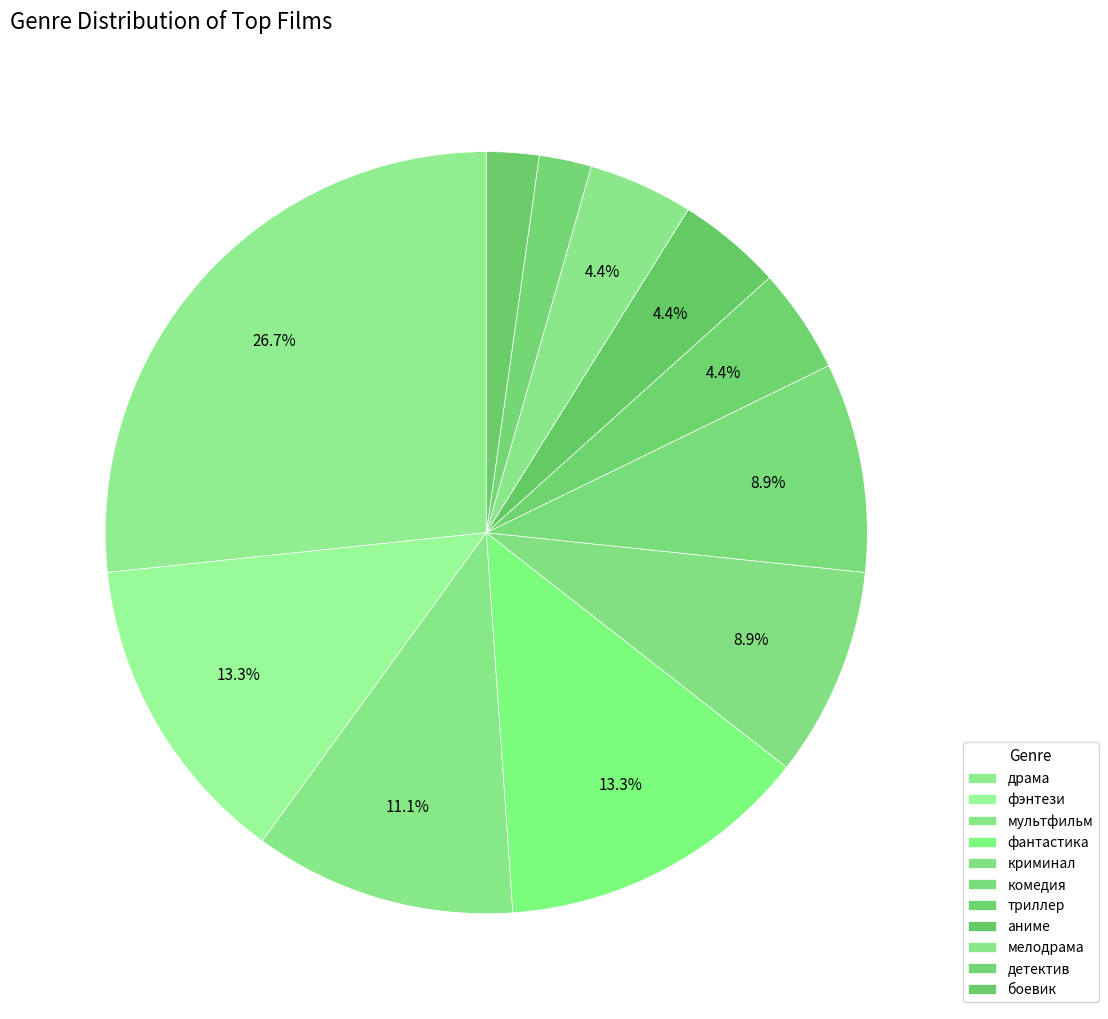

Does any single category account for the majority?

No